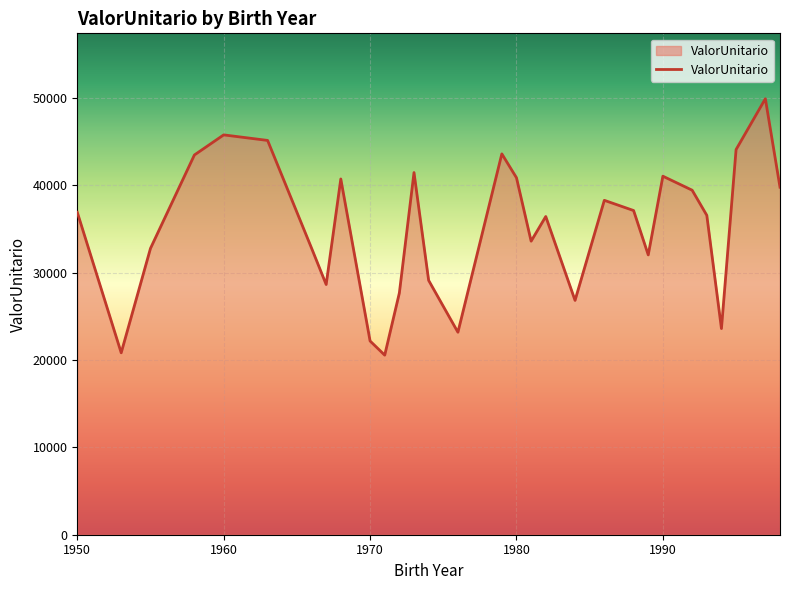

What is the difference between the maximum and minimum values?

29351.1